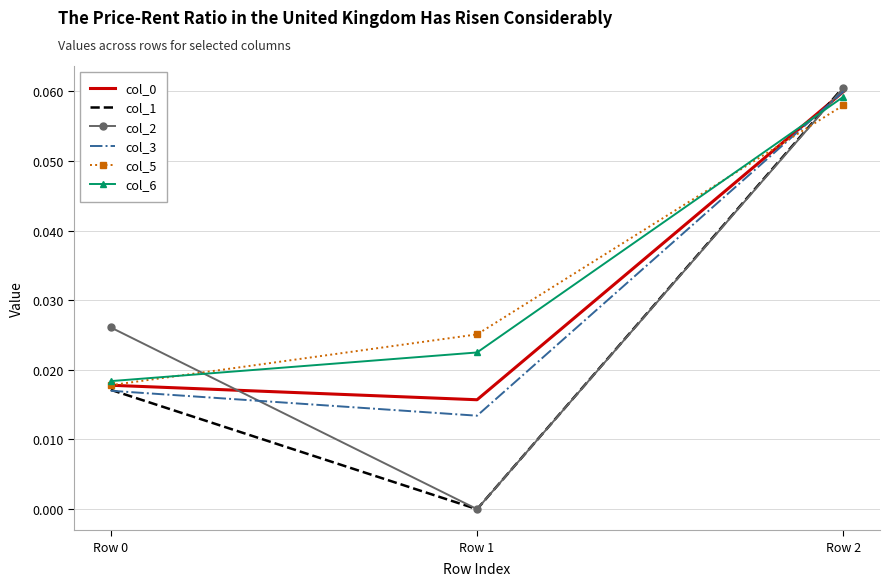

Is the value of col_2 at Row 2 greater than the value of col_1 at Row 0?

Yes